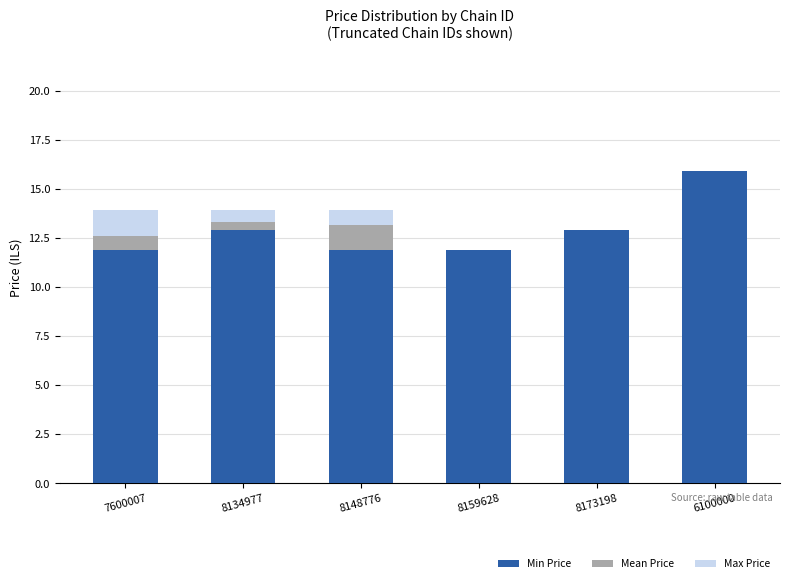

Reading left to right, what are the values for Min Price?

7600007=11.9	8134977=12.9	8148776=11.9	8159628=11.9	8173198=12.9	6100000=15.9